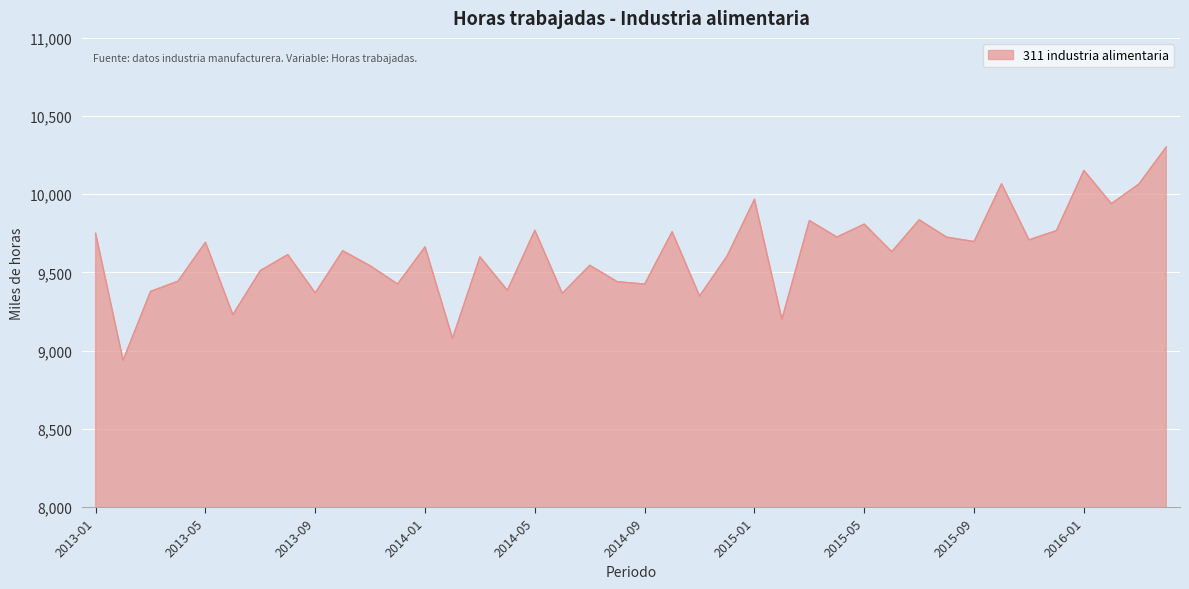

How many lines are shown in the chart?

1